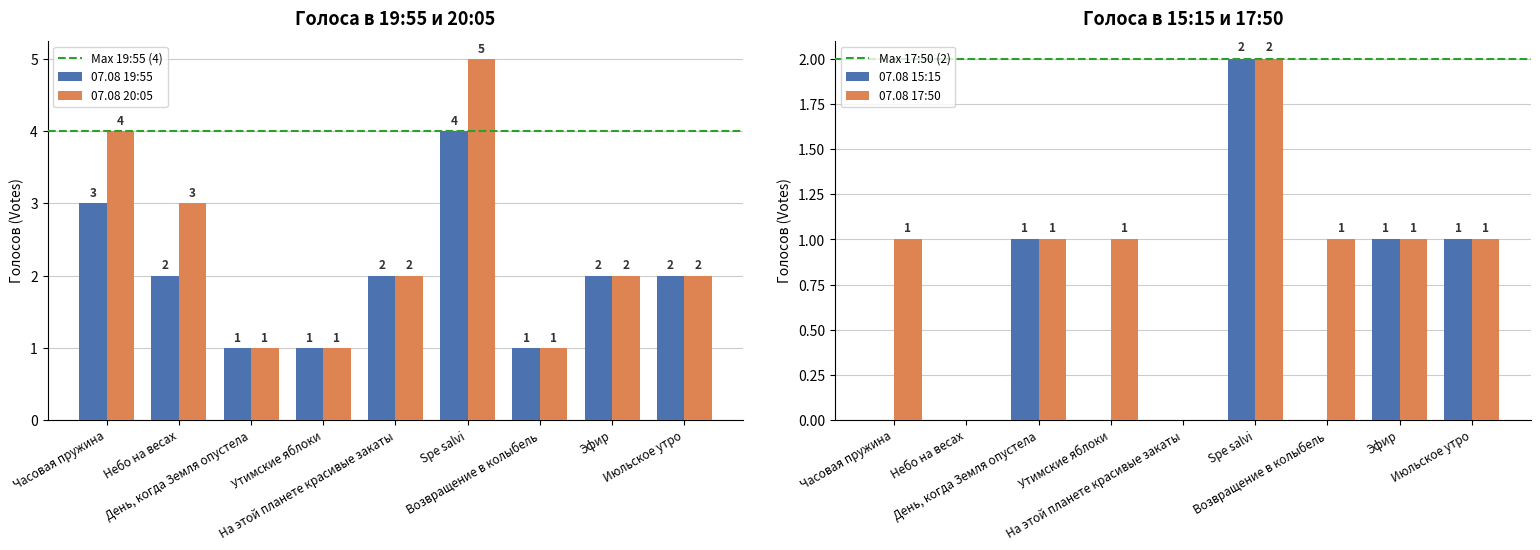

How many bars are there in total?

36